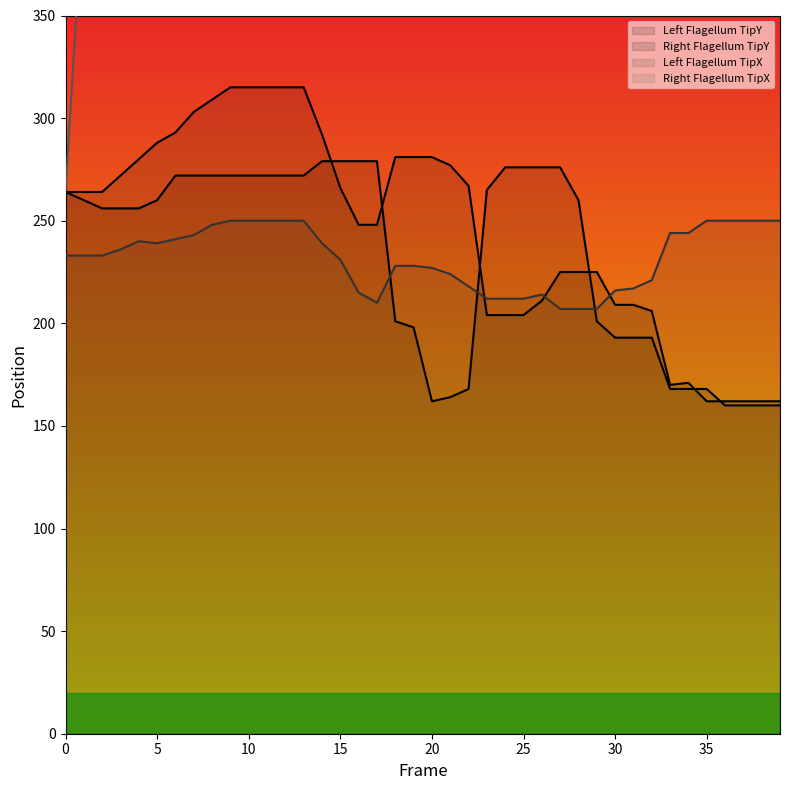

Read the Right Flagellum TipY value at 17.

279